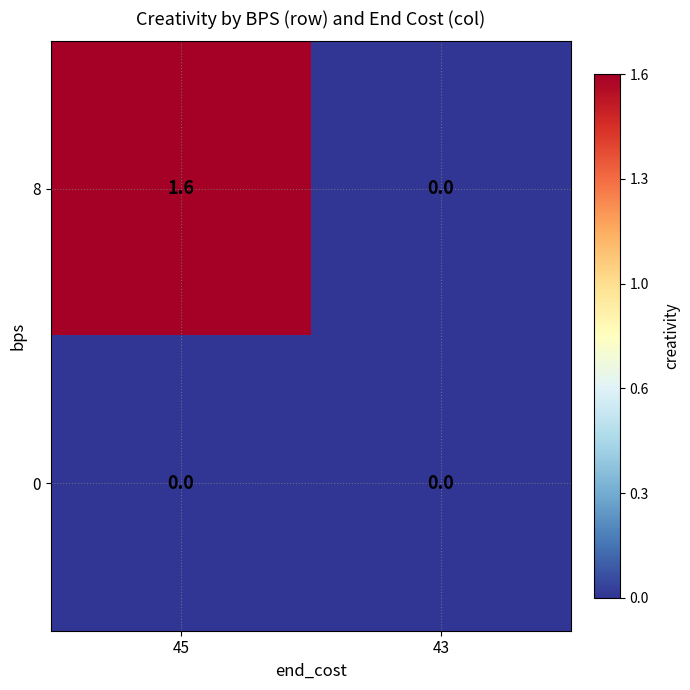

Reading left to right, transcribe all the data shown in this chart.

8: 45=1.6	43=0.0
0: 45=0.0	43=0.0